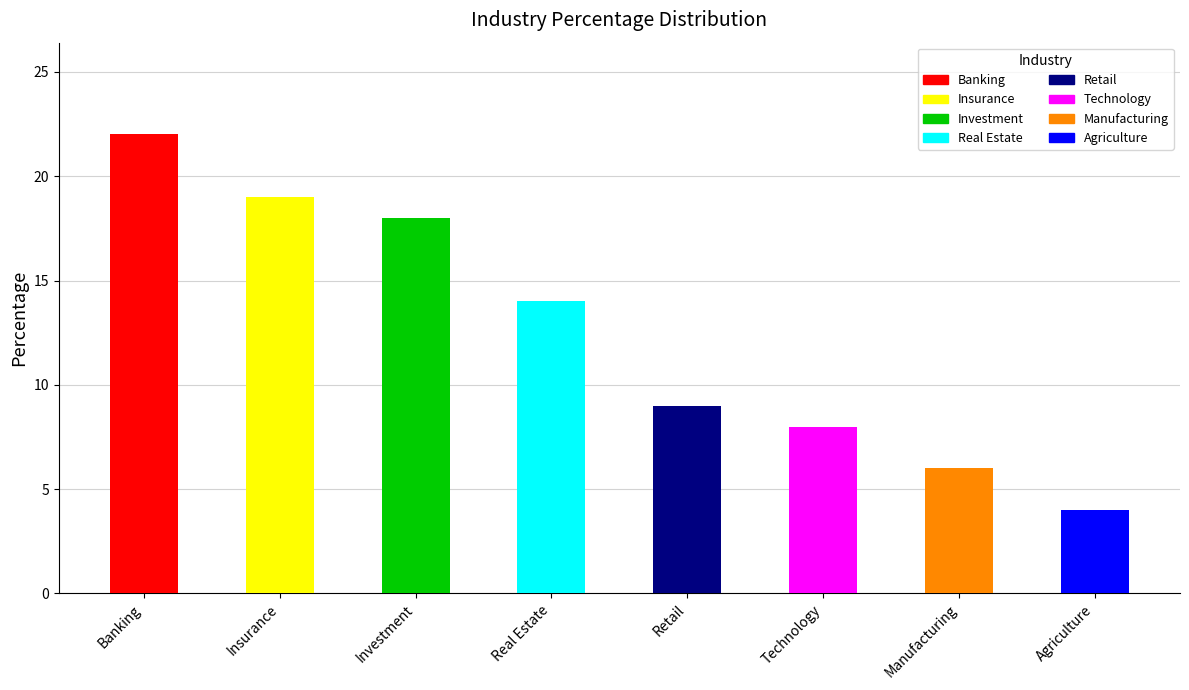

What is the label of the 8th bar from the right?

Banking